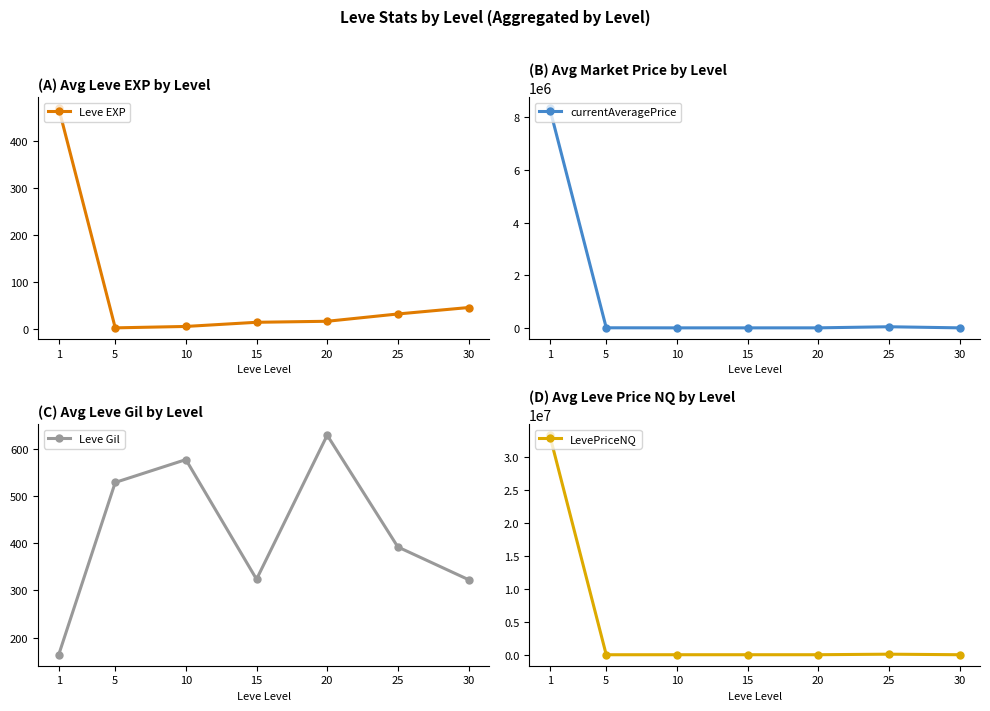

True or false: Leve Gil has more than 1 points higher than both neighbors.

True